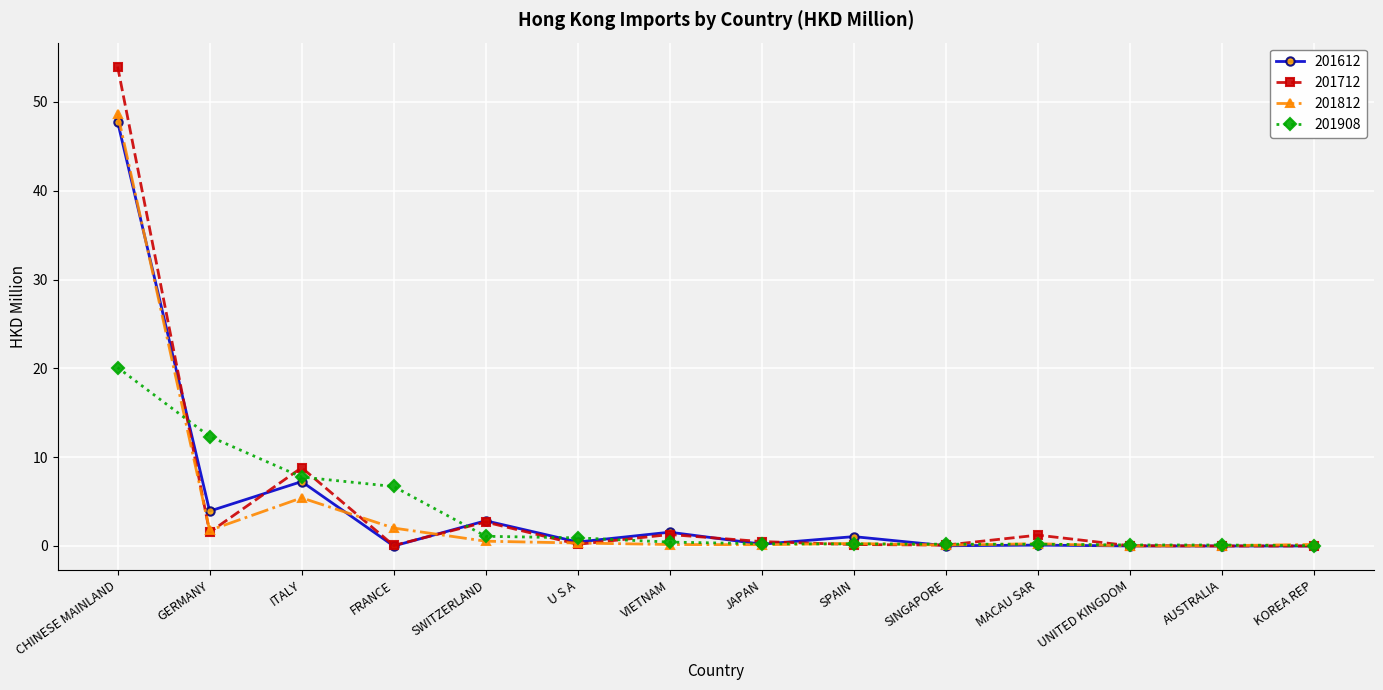

What is the sum of the 201712 values at JAPAN and SINGAPORE?

0.6